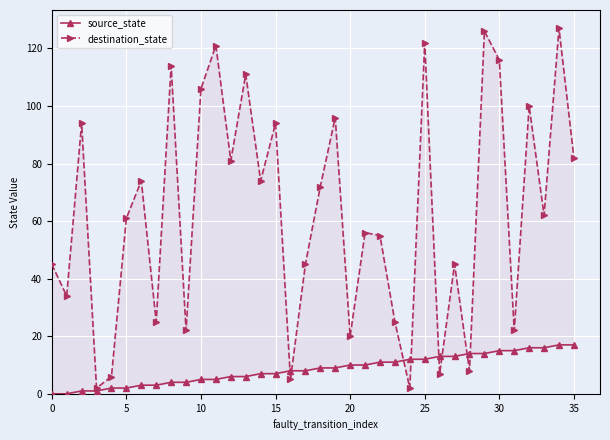

What is the total value across all series at 13?

117